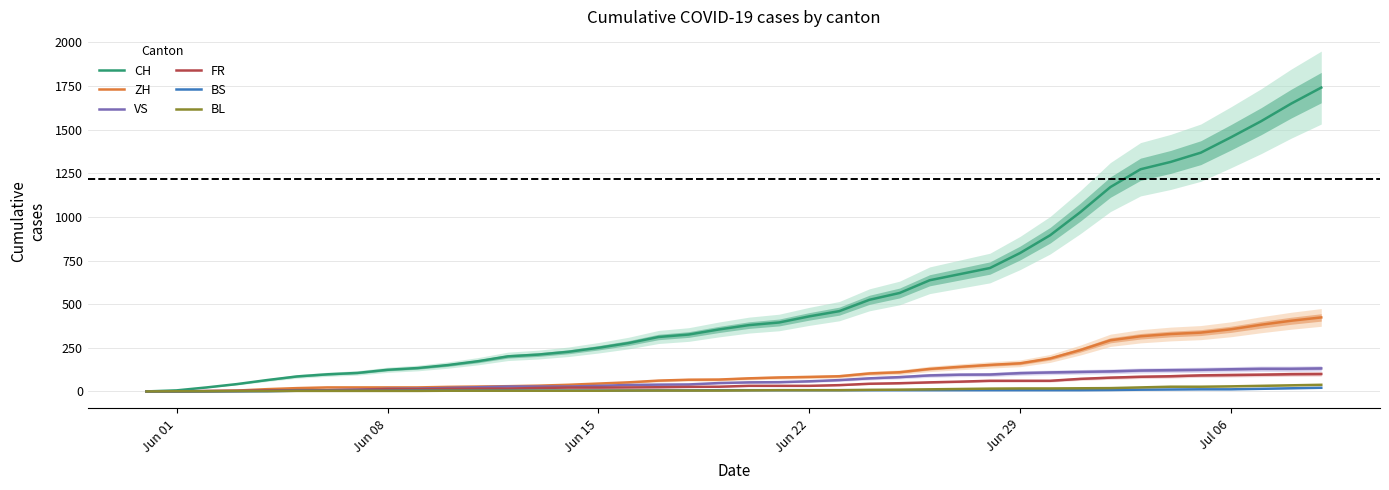

Does the chart display data point markers on the line(s)?

No